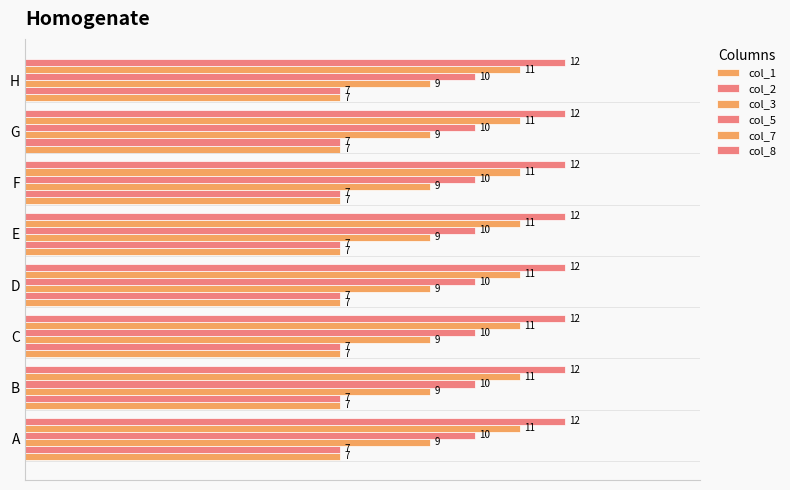

How many distinct data groups are displayed?

6